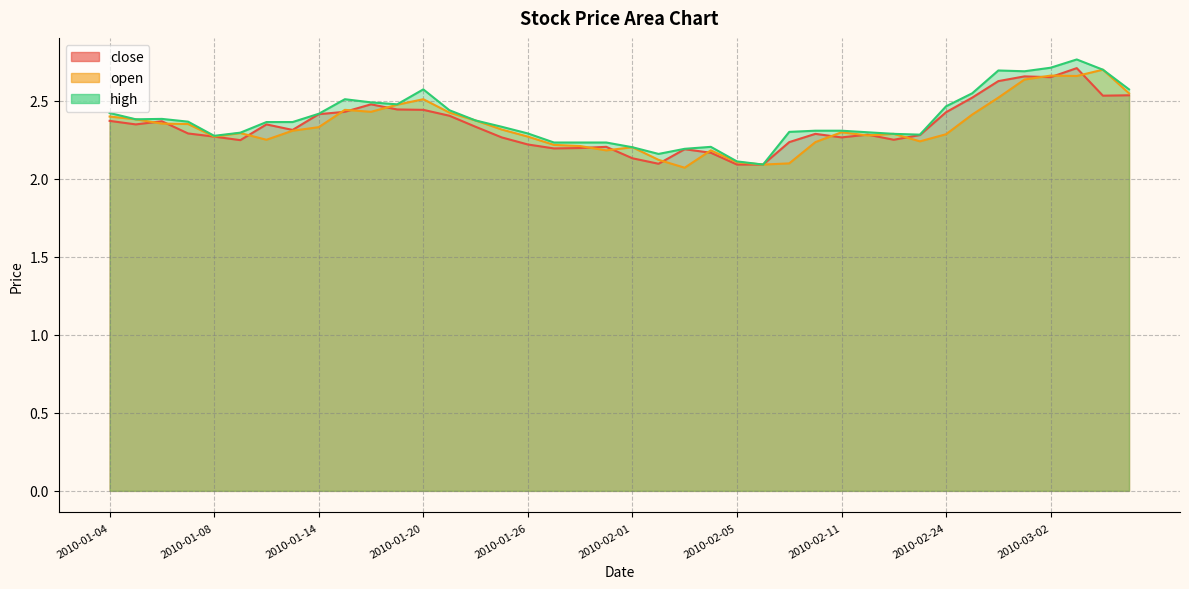

Between 2010-01-06 and 2010-03-05, which series saw the biggest shift?

open